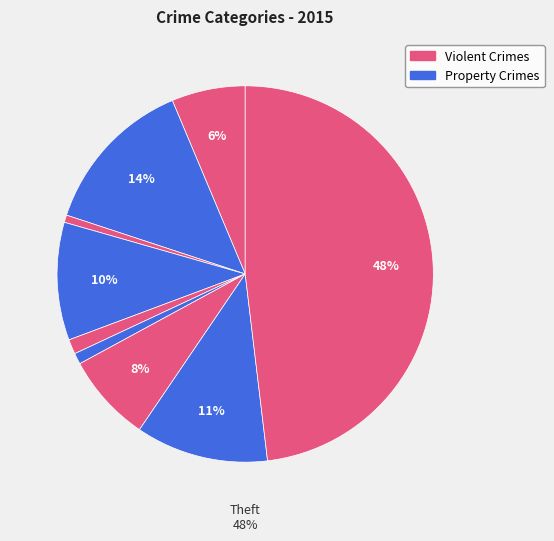

Is there any slice that represents more than half of the pie?

No